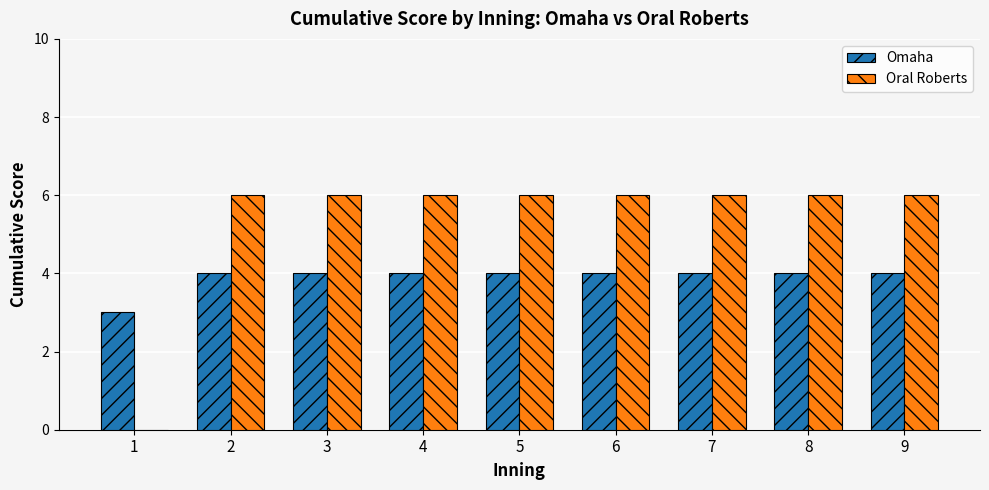

What is the sum of the Omaha values at 9 and 2?

8